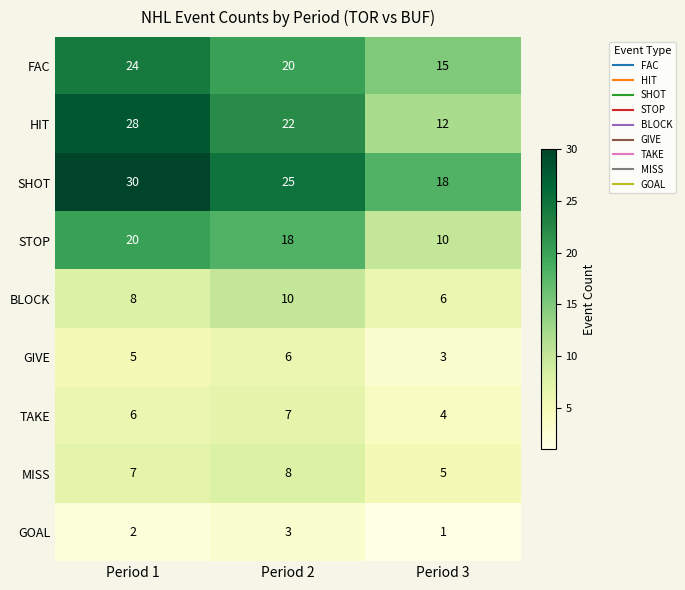

Rank the series at Period 1 from highest to lowest value.

SHOT, HIT, FAC, STOP, BLOCK, MISS, TAKE, GIVE, GOAL